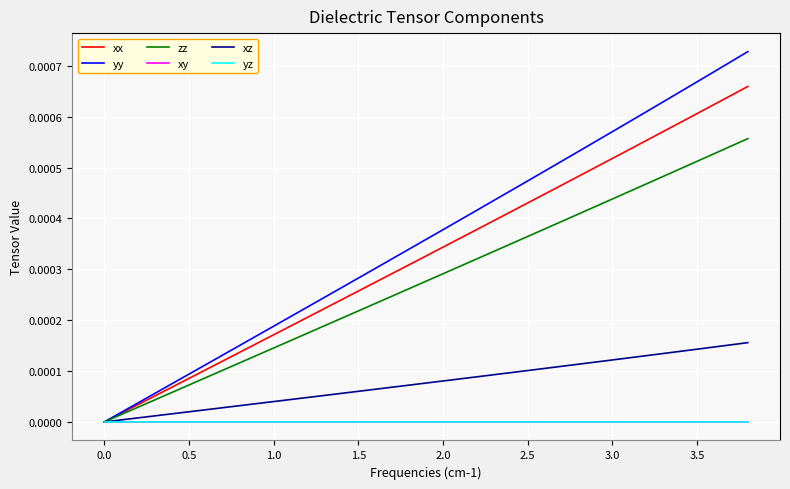

How many lines are shown in the chart?

6